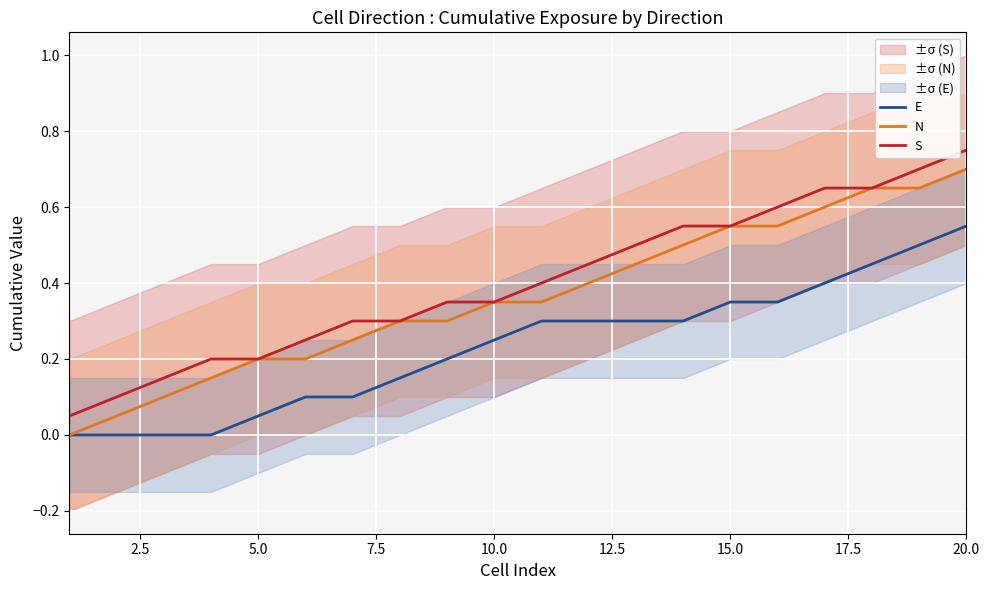

True or false: E and S intersect in this chart.

False